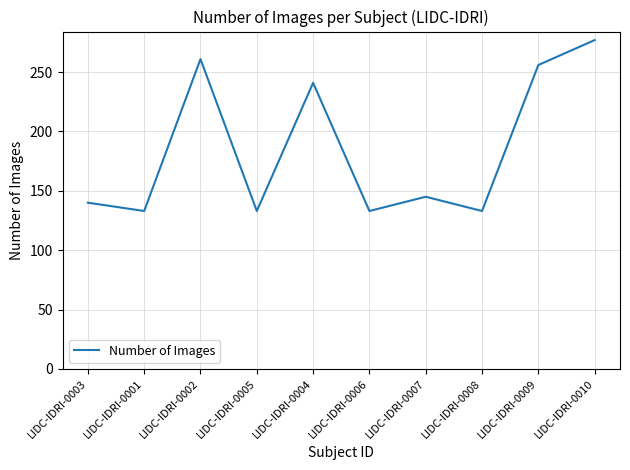

Which category has the highest value across all series?

LIDC-IDRI-0010